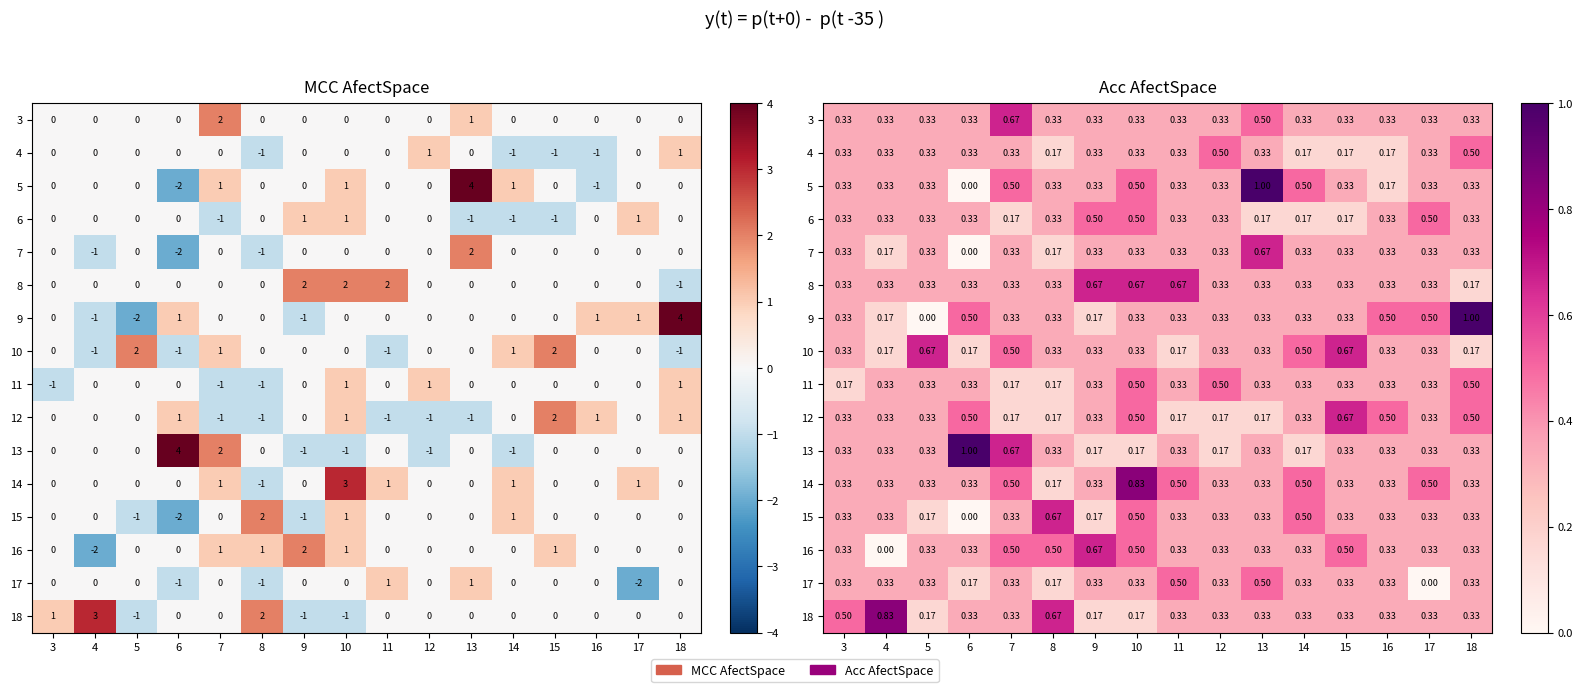

True or false: 5 has a value of 0.3 at 17.

True